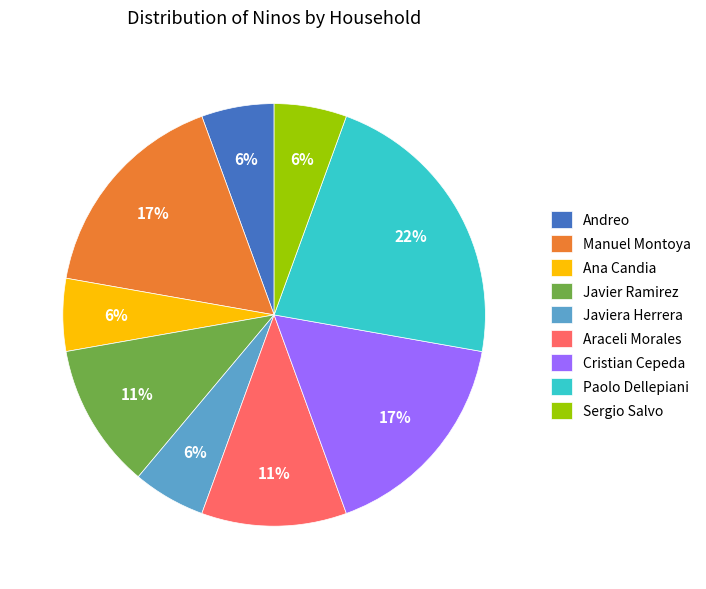

Does Javier Ramirez account for over 50% of the chart?

No